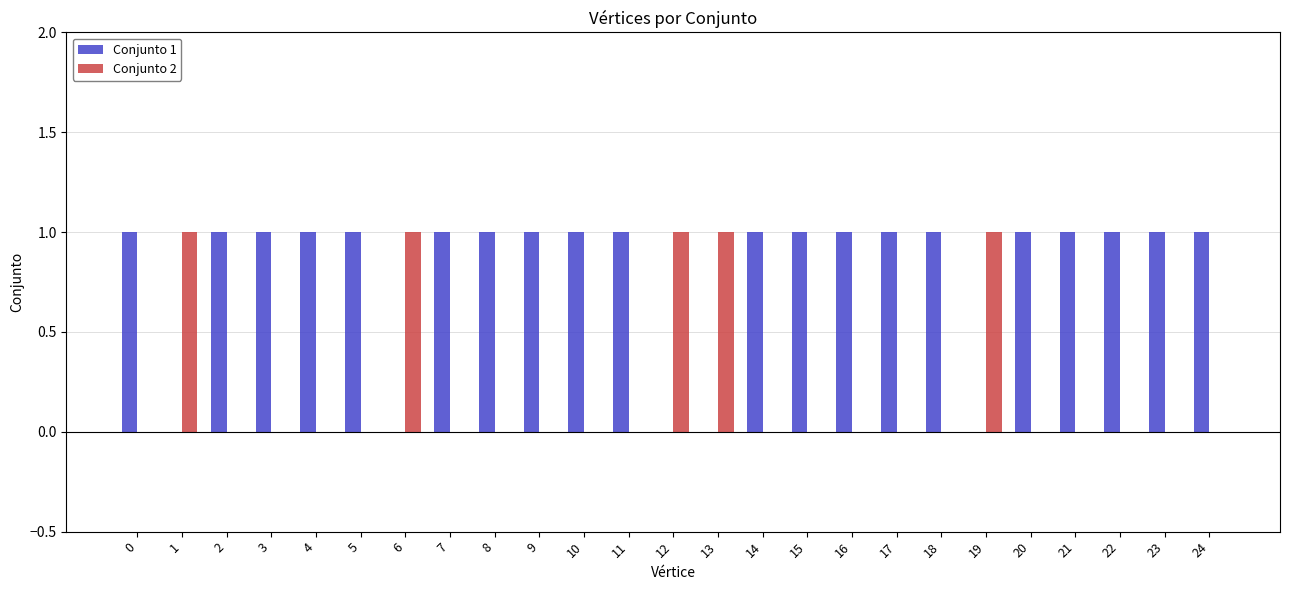

Which series has the largest total across all categories?

Conjunto 1